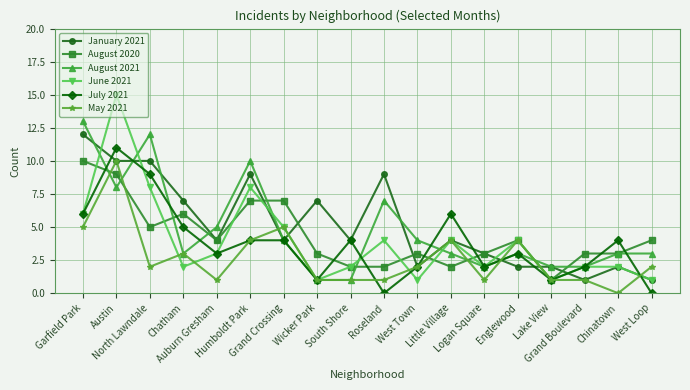

How many lines are shown in the chart?

6